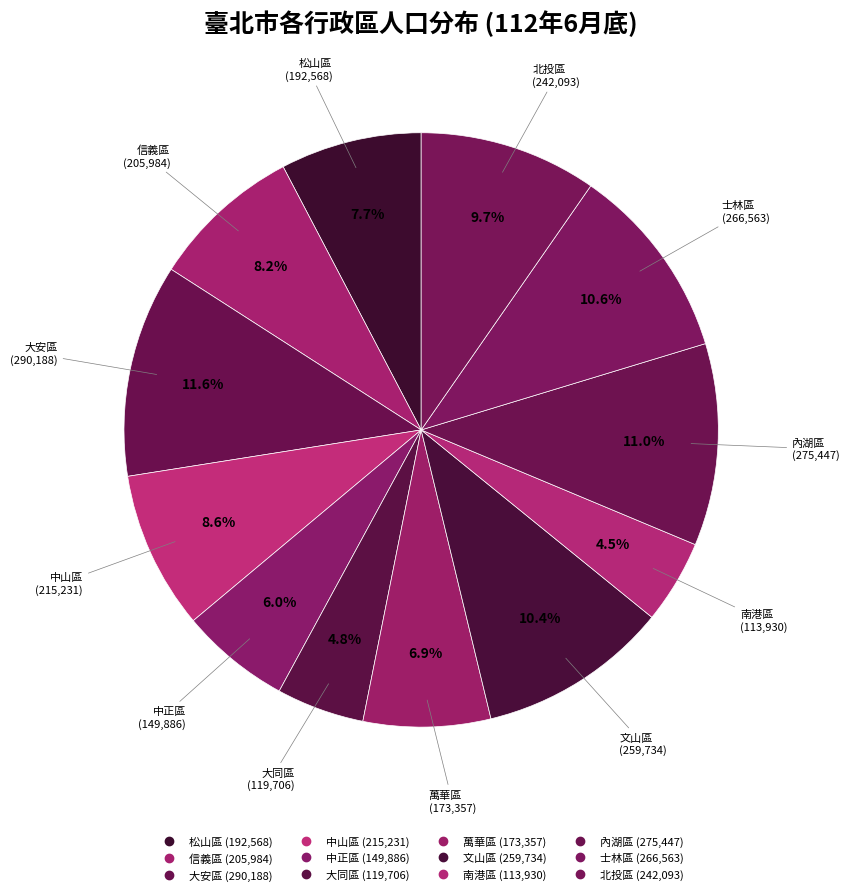

Which category has the smallest portion of the pie?

南港區